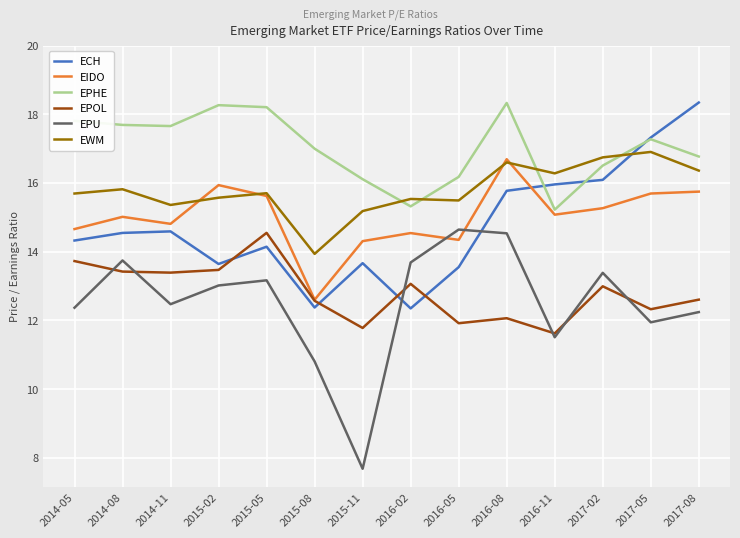

What position from the right is 2014-05?

14